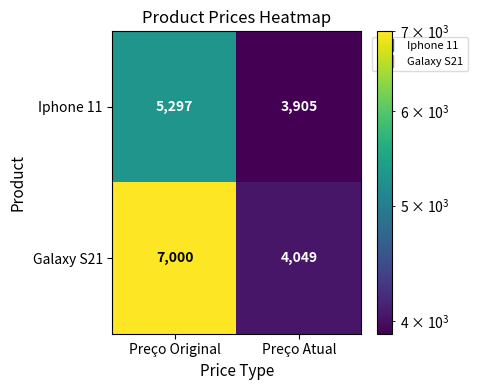

Rank the series at Preço Atual from highest to lowest value.

Galaxy S21, Iphone 11